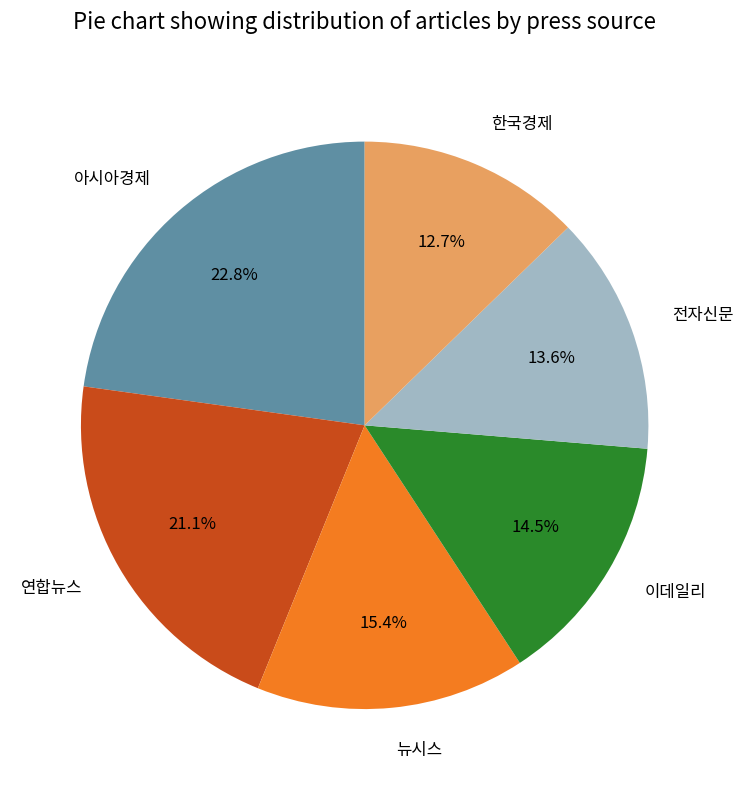

Which has a higher value, 연합뉴스 or 뉴시스?

연합뉴스